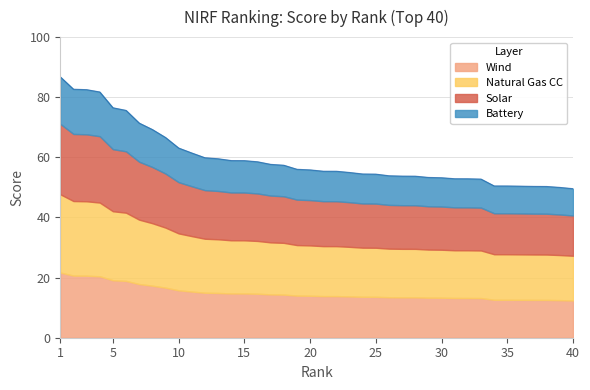

What is the value of the 35th point from the left?

50.5